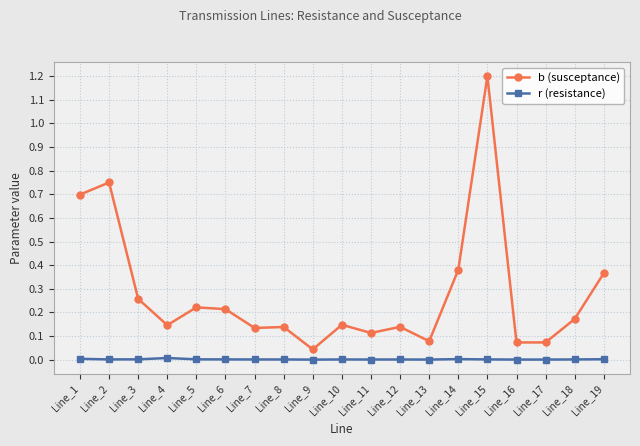

Where is the first local minimum for b (susceptance)?

Line_4